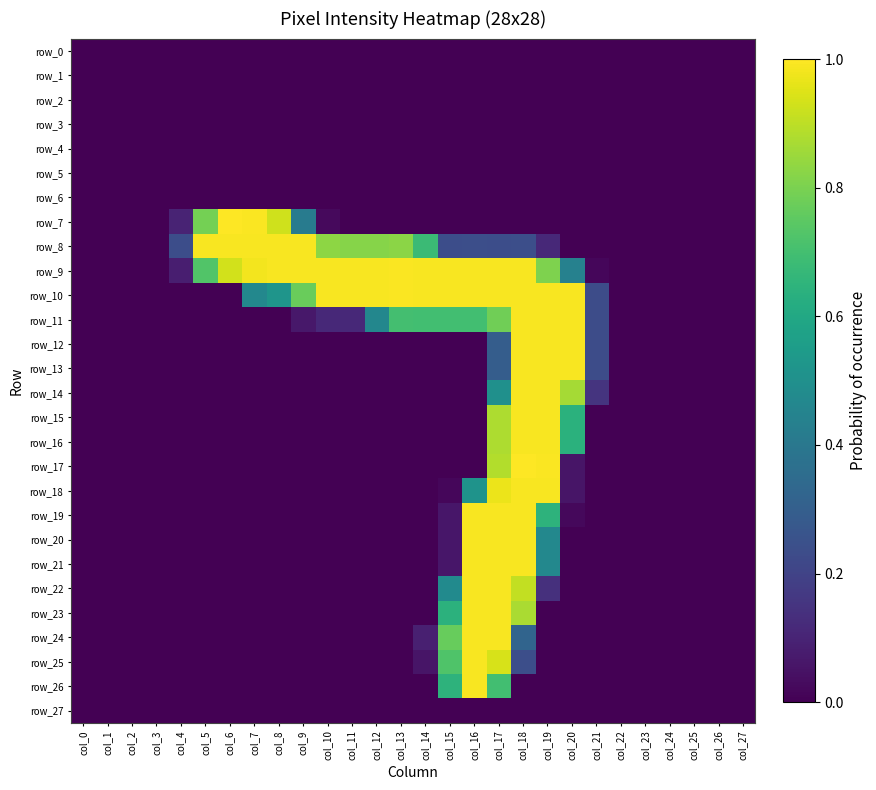

At how many categories does at least one series exceed 0?

18